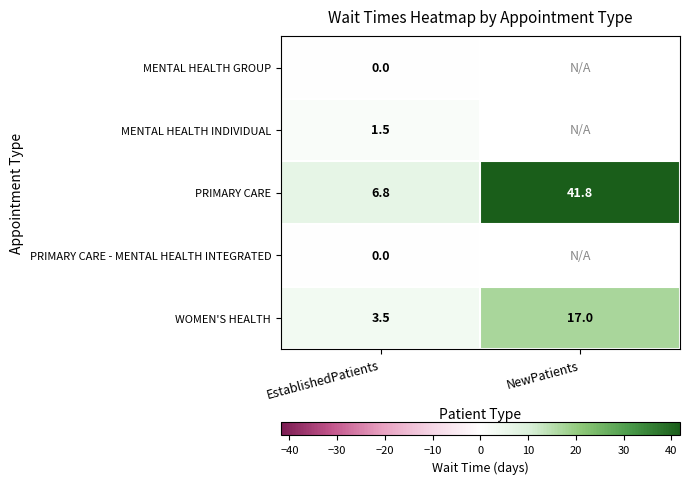

At which label does WOMEN'S HEALTH reach its minimum?

EstablishedPatients